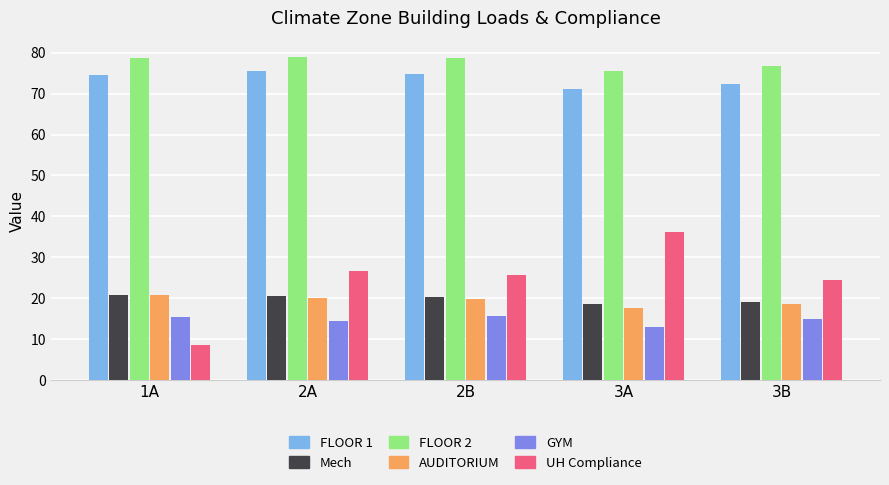

What is the sum of the FLOOR 2 values at 3B and 1A?

155.4